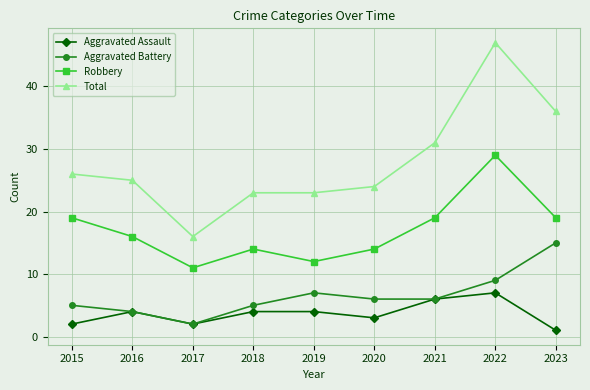

What is the difference between the maximum and minimum values in the Aggravated Assault series?

6